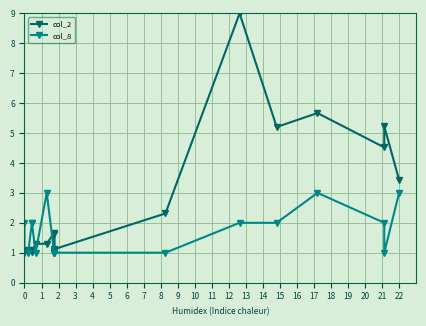

After their last crossing, which series has the higher values: col_8 or col_2?

col_2